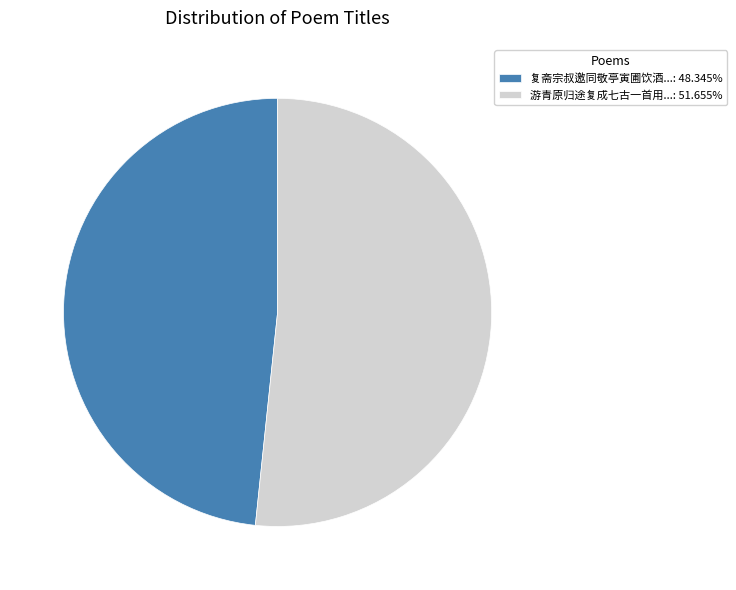

Combined, do 复斋宗叔邀同敬亭寅圃饮酒...: 48.345% and 游青原归途复成七古一首用...: 51.655% account for over 50%?

Yes